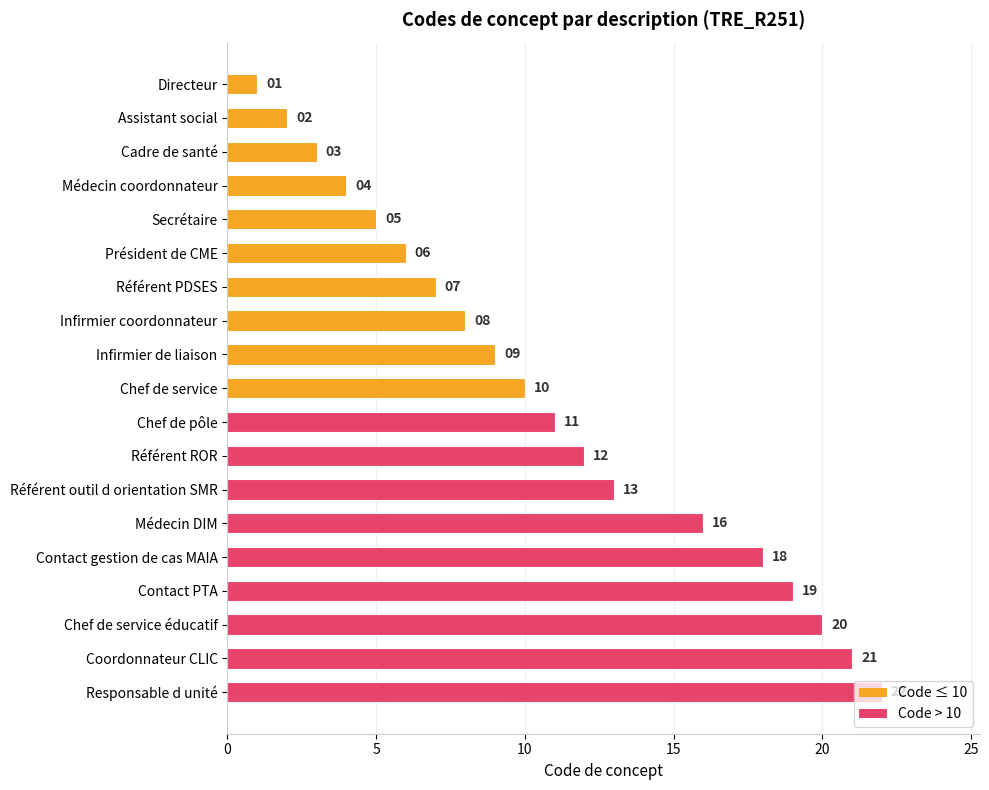

Read the value at Référent outil d orientation SMR.

13